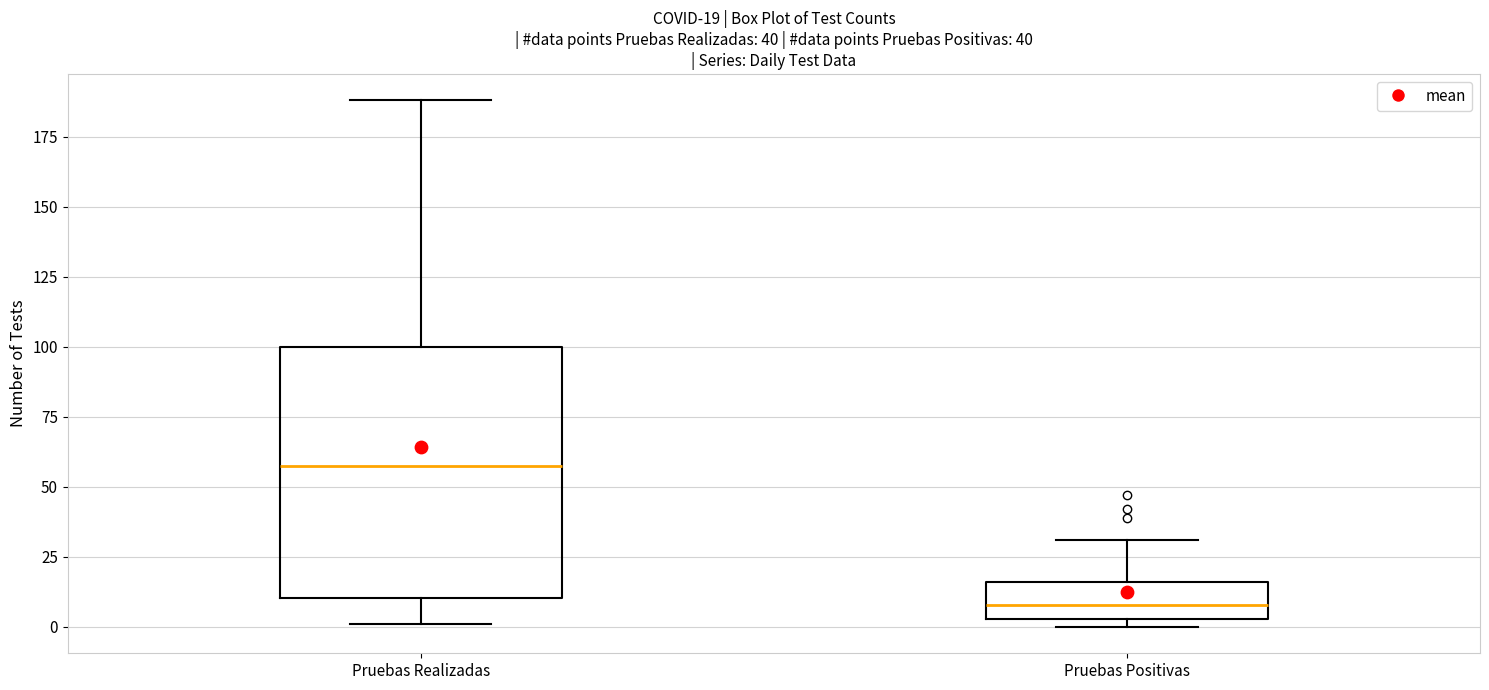

Which box has the highest median line?

Pruebas Realizadas